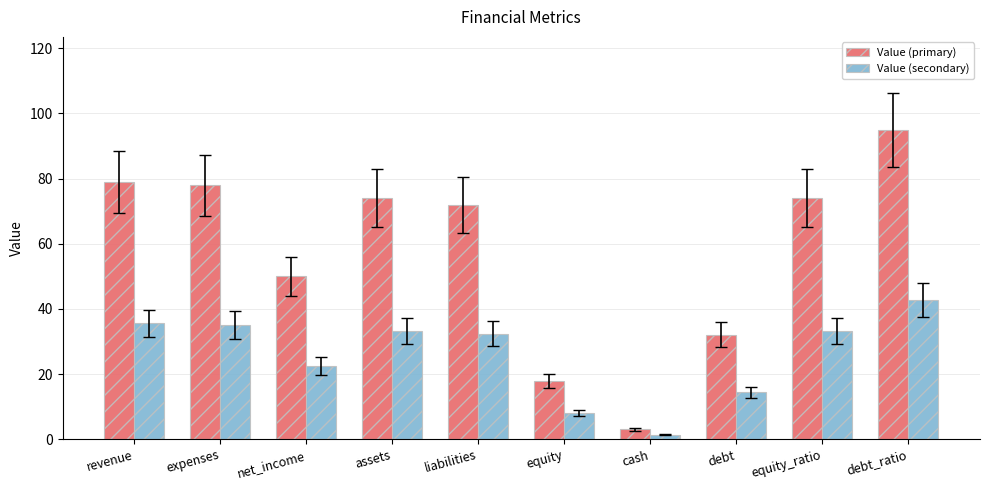

How many values in the Value (secondary) series are below 33?

5